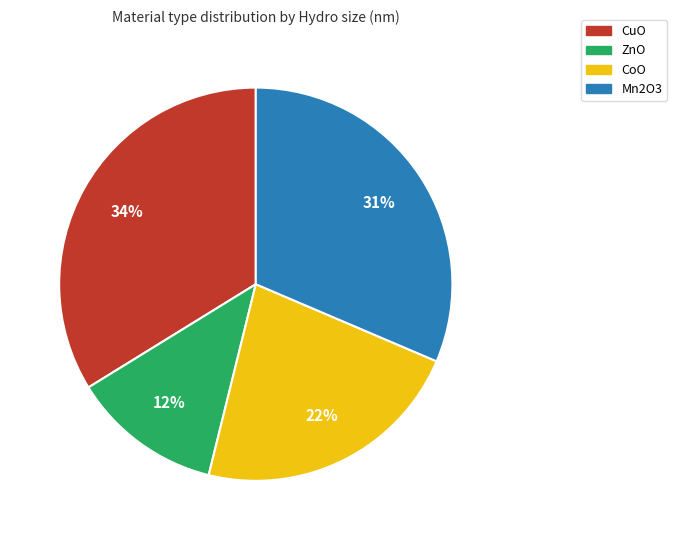

How many segments does this pie chart have?

4